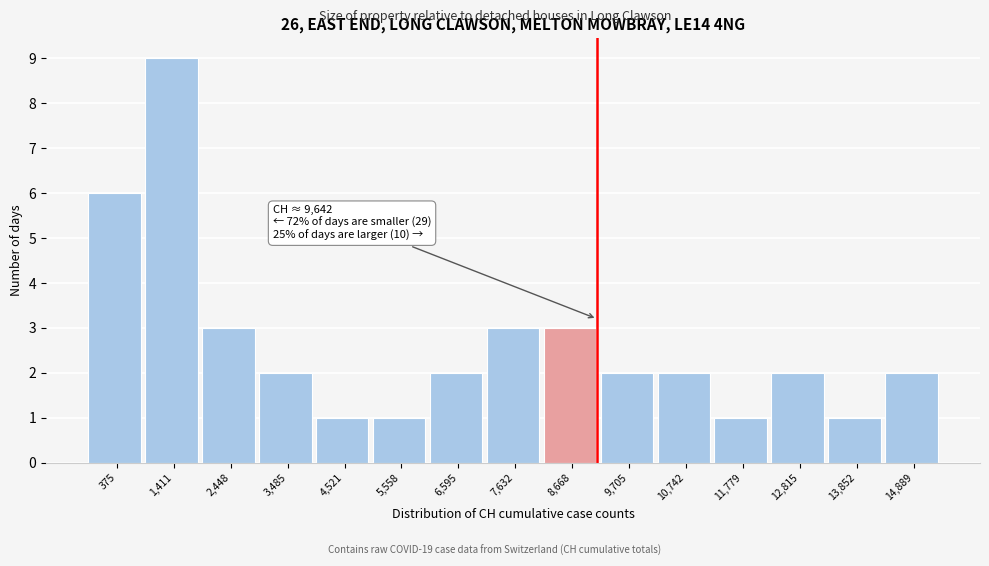

Reading right to left, list all the values displayed in this chart.

2	1	2	1	2	2	3	3	2	1	1	2	3	9	6